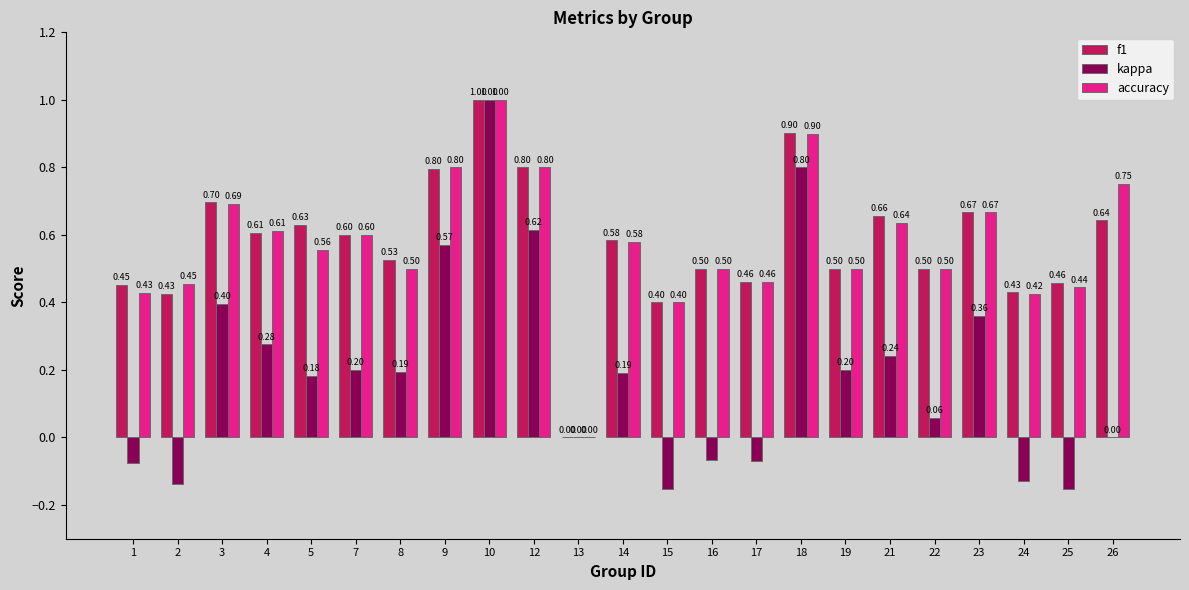

Is it true that f1 equals 0.6 at 7?

True